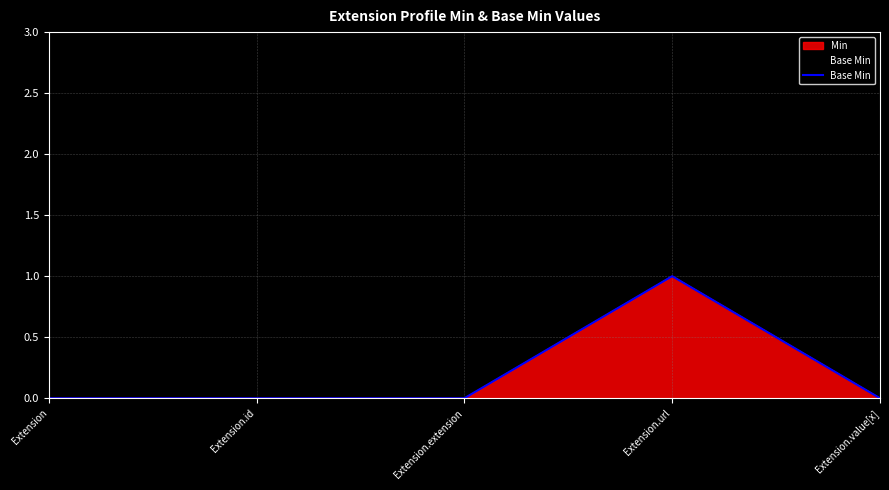

Which category has the highest value across all series?

Extension.url